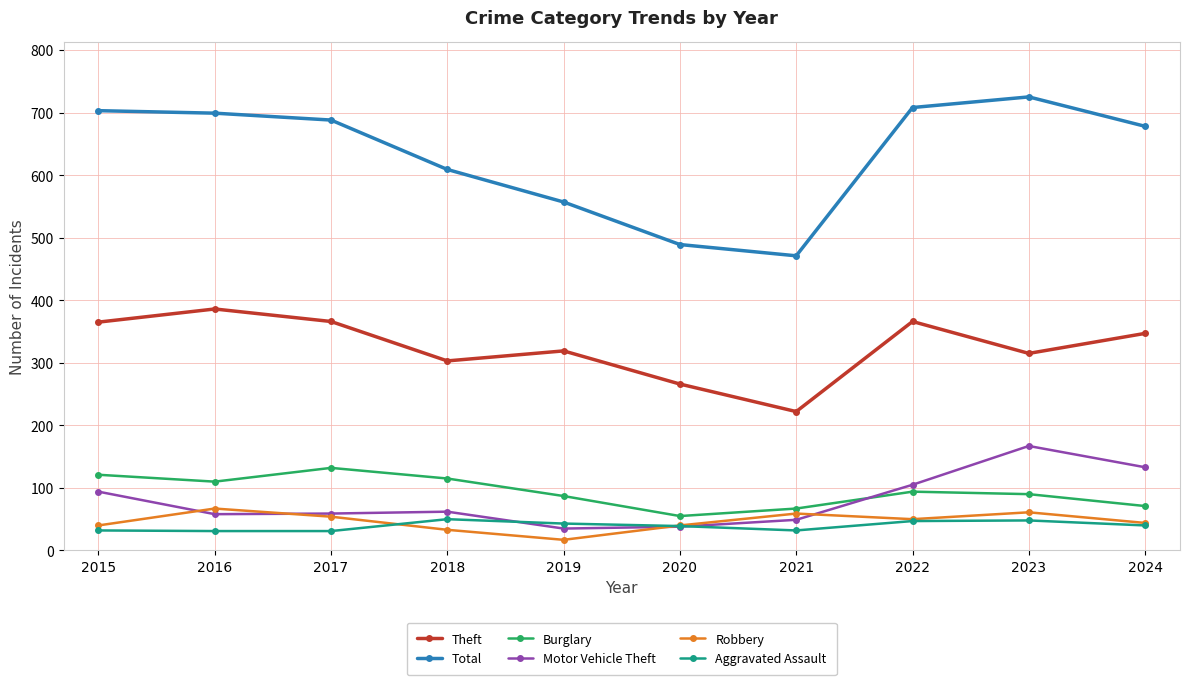

Read the Burglary value at 2018, to the nearest 5.

115